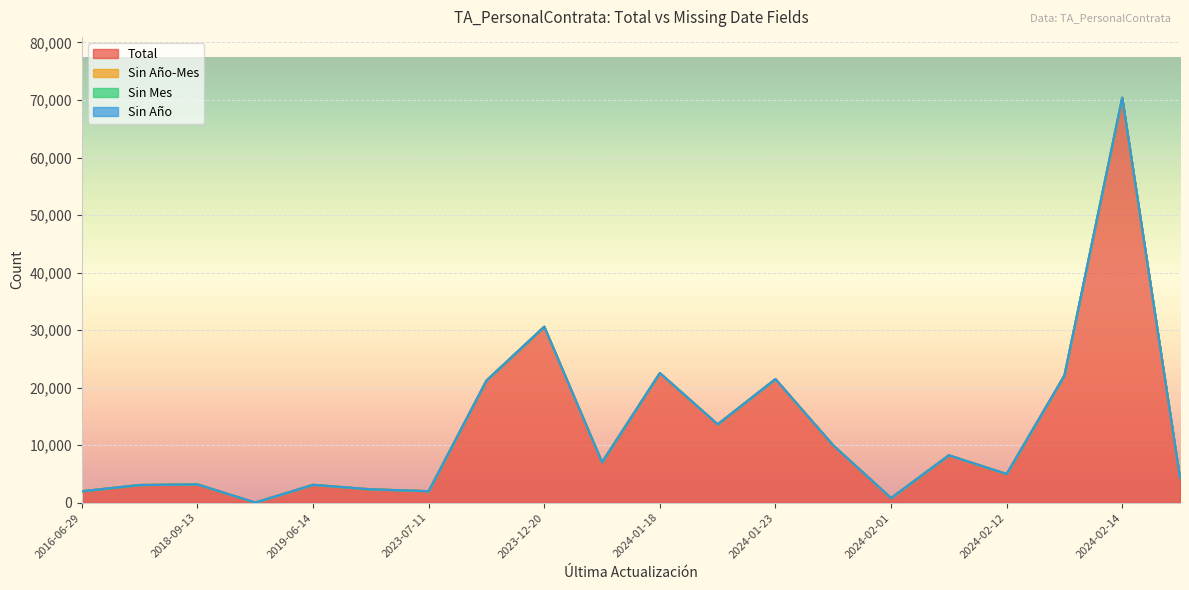

Rank the series by their maximum value, from lowest to highest.

Sin Año-Mes, Sin Mes, Sin Año, Total